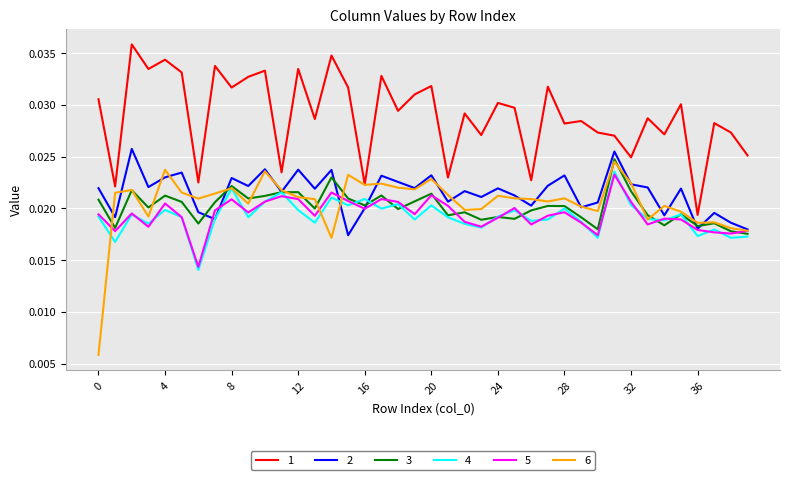

True or false: 3 and 1 cross at least once.

False